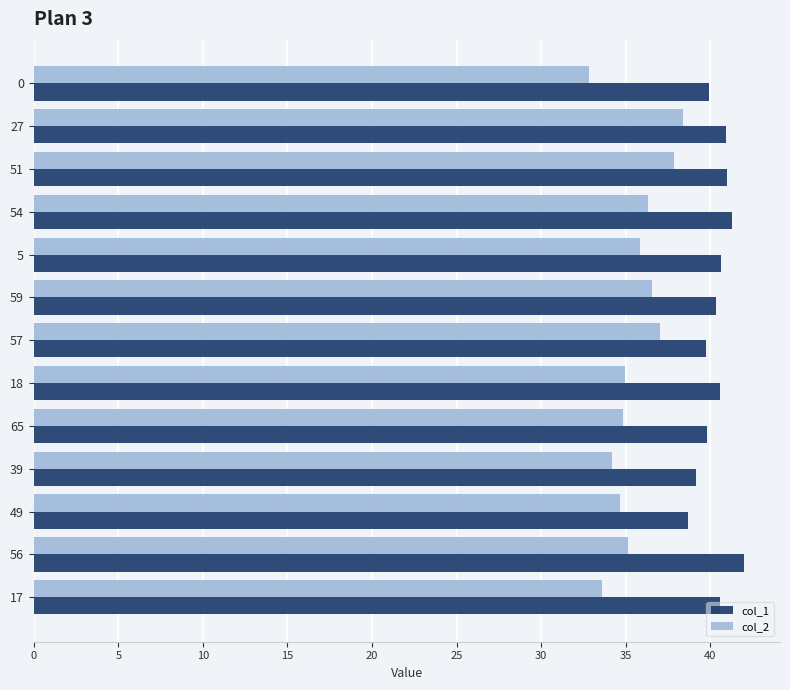

List the series in order of their peak value, highest first.

col_1, col_2